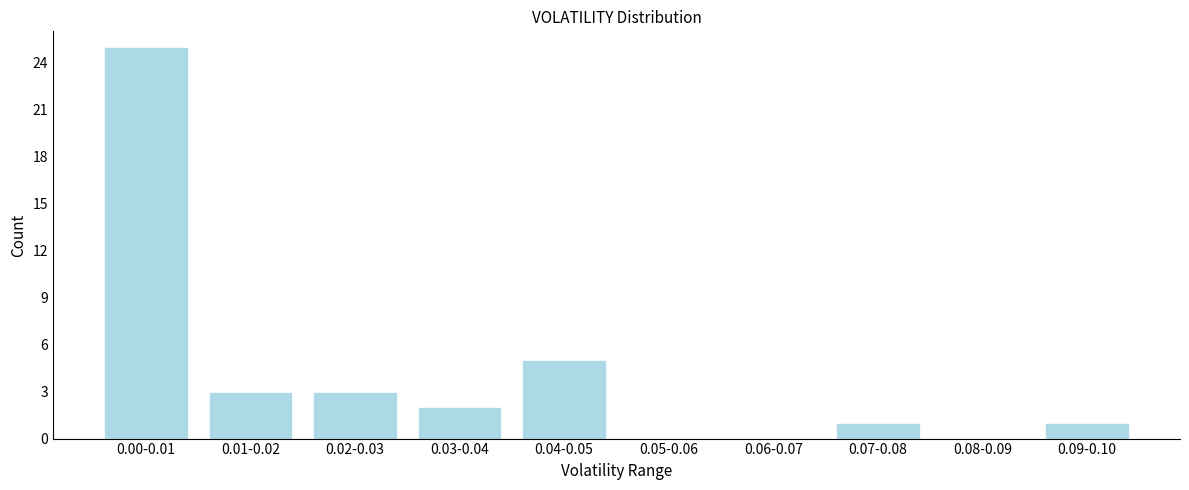

Reading left to right, list all the values displayed in this chart.

0.00-0.01=25	0.01-0.02=3	0.02-0.03=3	0.03-0.04=2	0.04-0.05=5	0.05-0.06=0	0.06-0.07=0	0.07-0.08=1	0.08-0.09=0	0.09-0.10=1